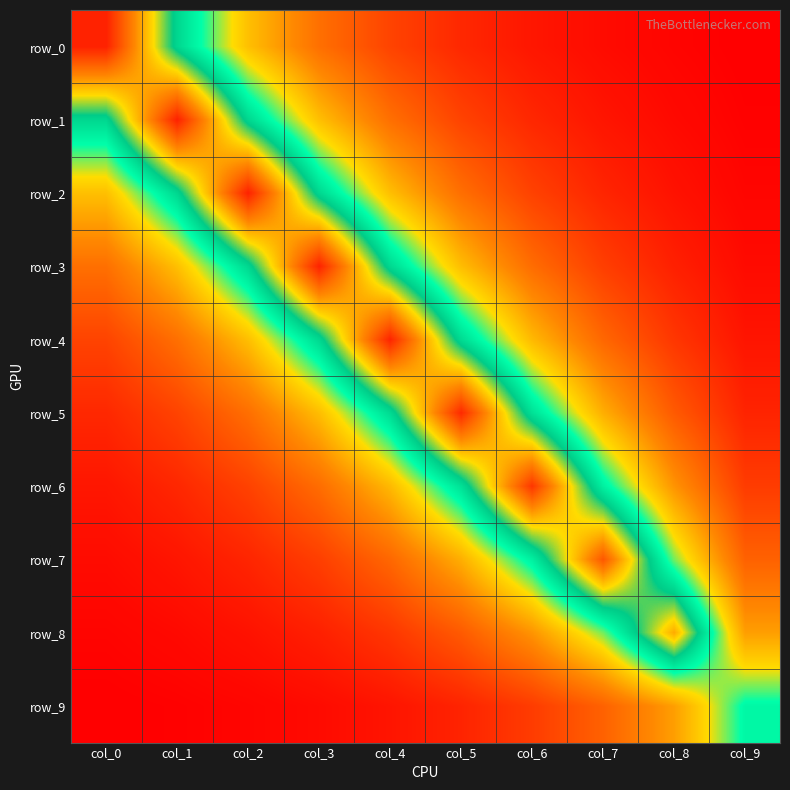

At how many categories does at least one series exceed 1?

10